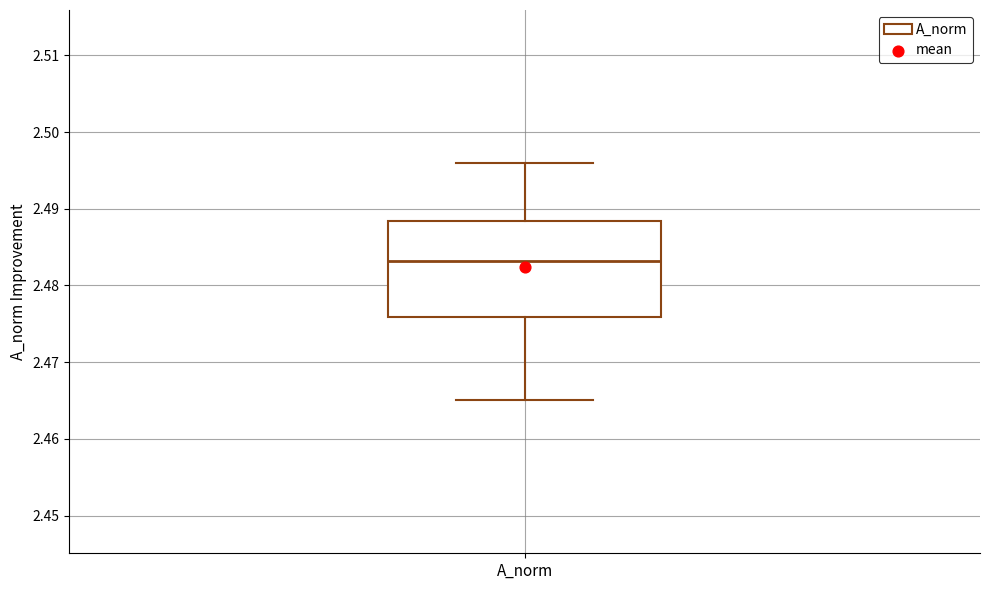

Transcribe this box plot: give where the median line is, the range the box spans, and where the two whiskers end, as read against the y-axis. The values are not printed on the chart, so give them approximately, as read against the axis.

median 2.483, box 2.476 to 2.488, whiskers 2.465 to 2.496